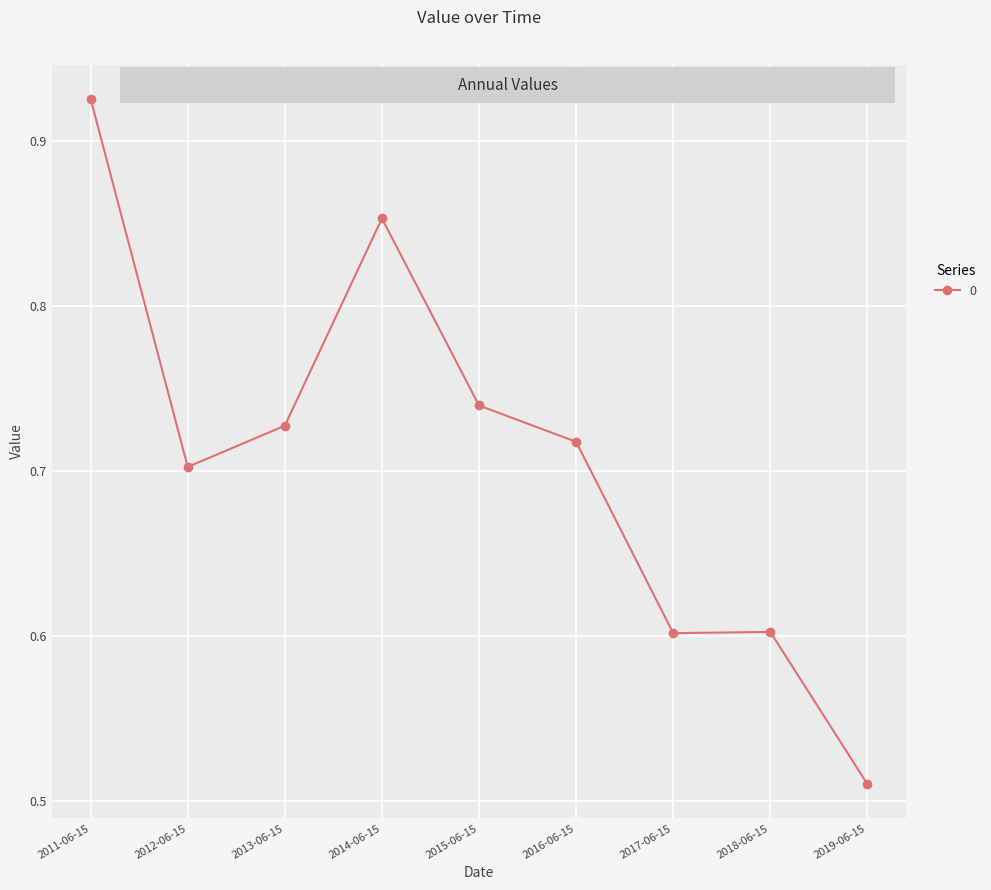

Between 2019-06-15 and 2016-06-15, which is larger?

2016-06-15